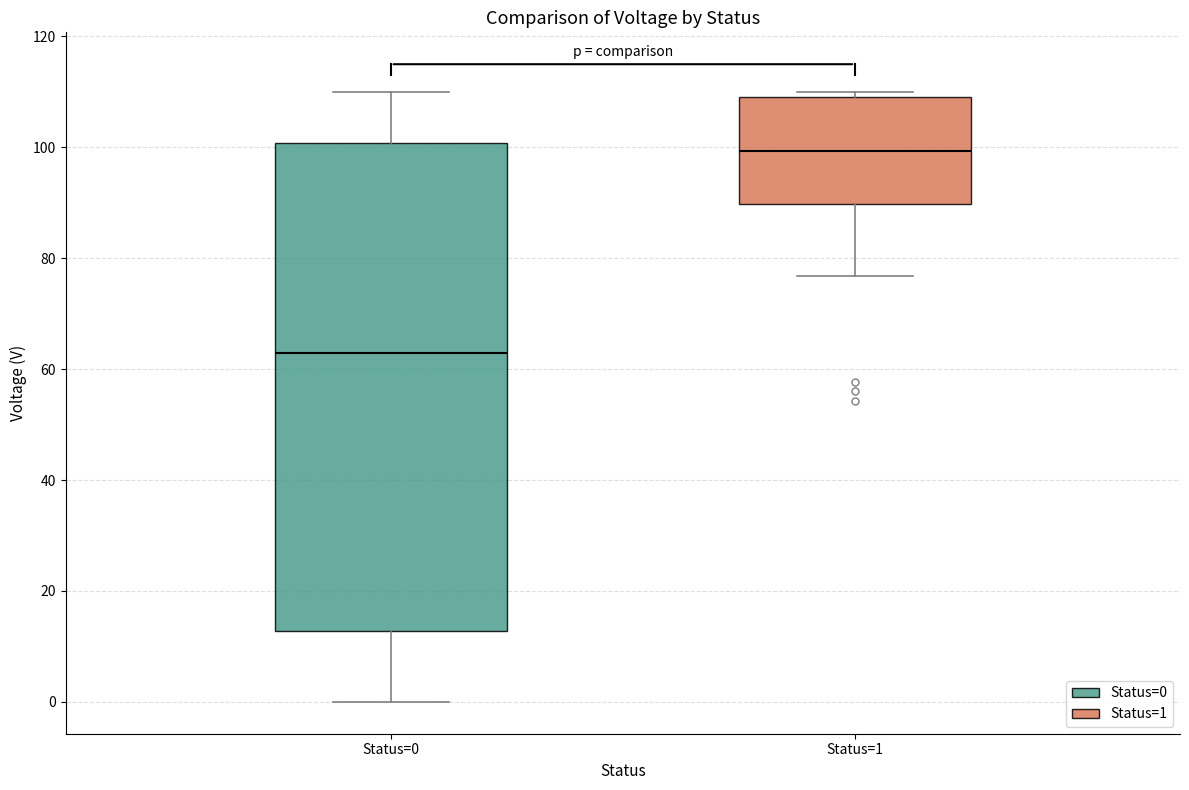

Reading left to right, transcribe this box plot: for each box, give where its median line is, the range the box spans, and where its two whiskers end, as read against the y-axis. The values are not printed on the chart, so give them approximately, as read against the axis.

Status=0: median 64, box 12 to 100, whiskers 0 to 110
Status=1: median 100, box 90 to 110, whiskers 76 to 110 (just above the box's upper edge)